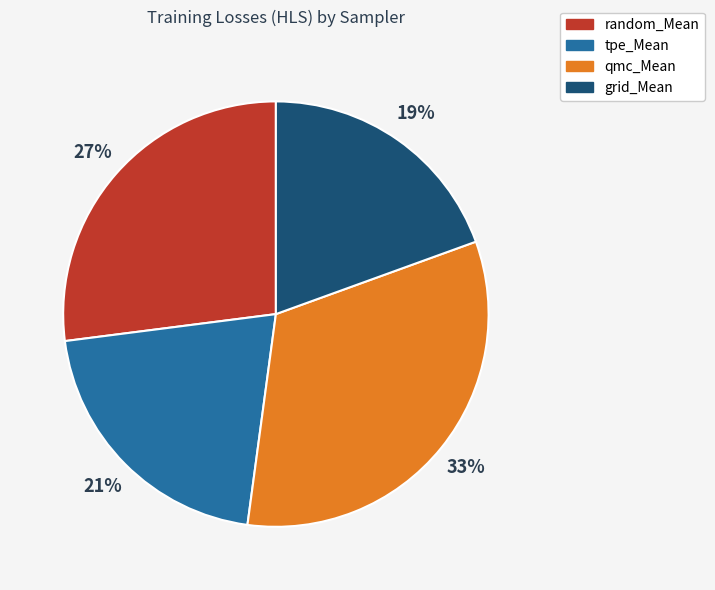

To the nearest percent, what is the average slice percentage?

25%